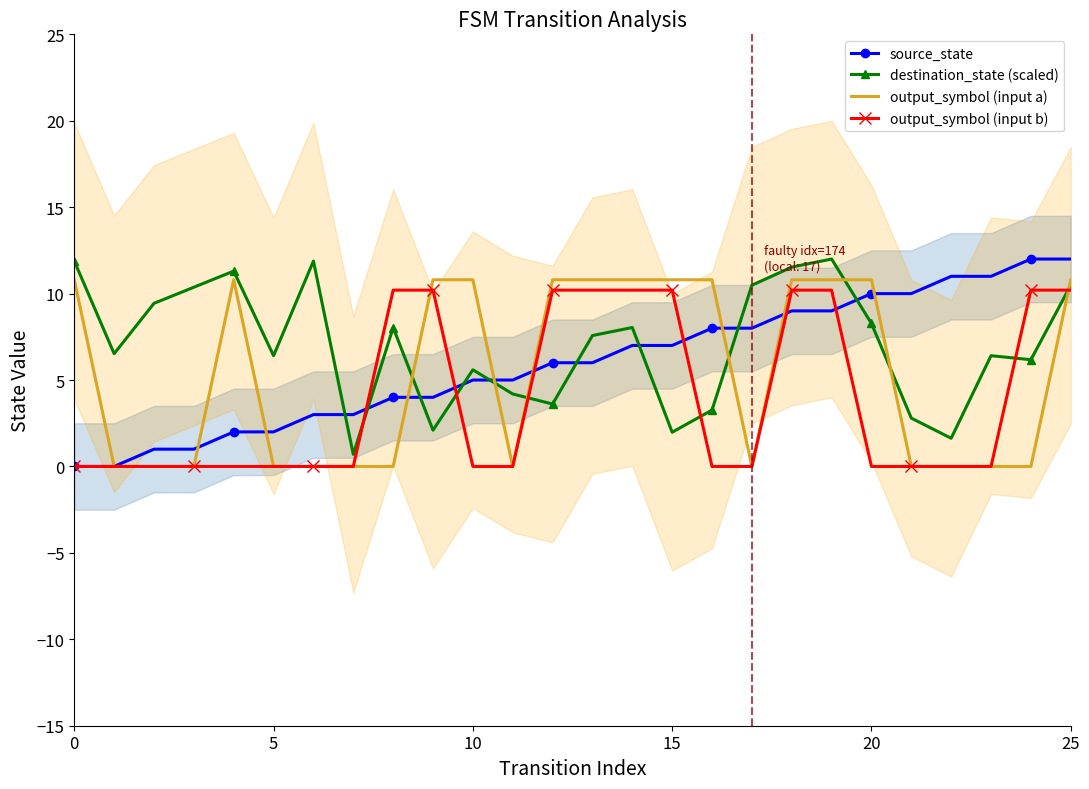

What is the lowest value of the destination_state (scaled) series?

0.7